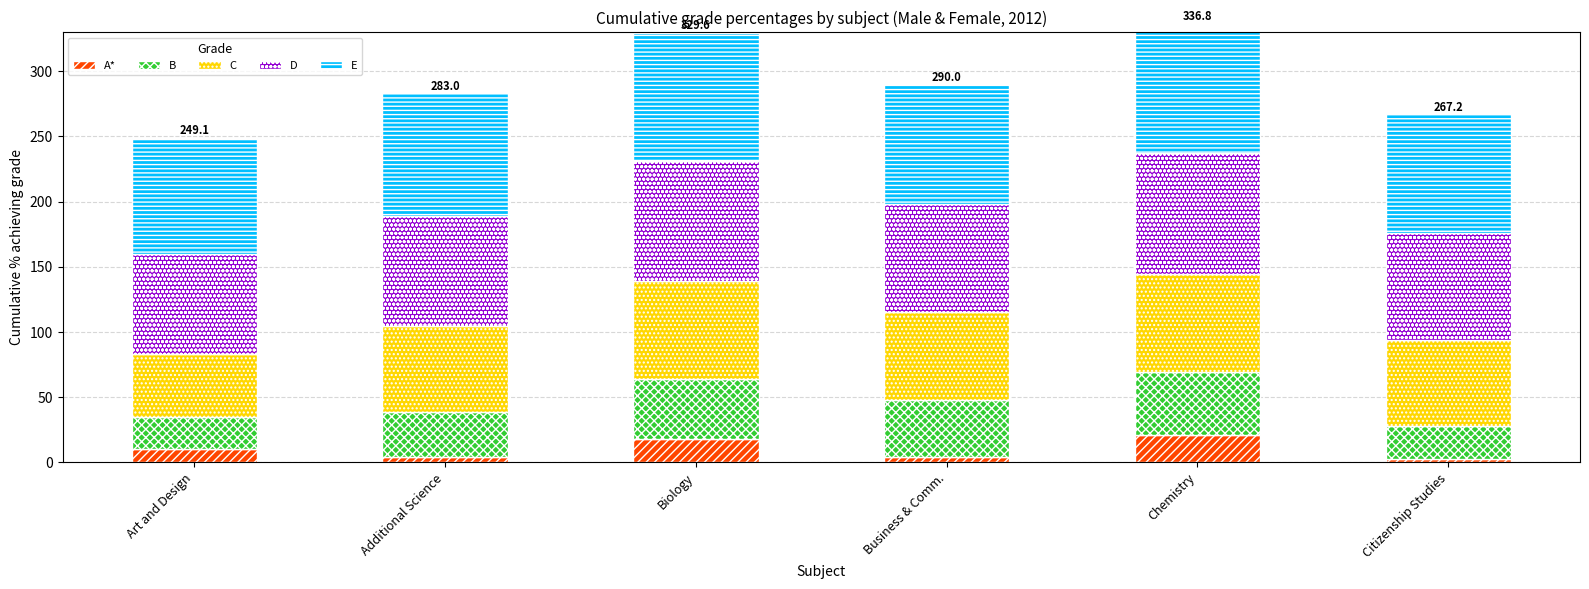

Which series has the largest range (max minus min)?

C